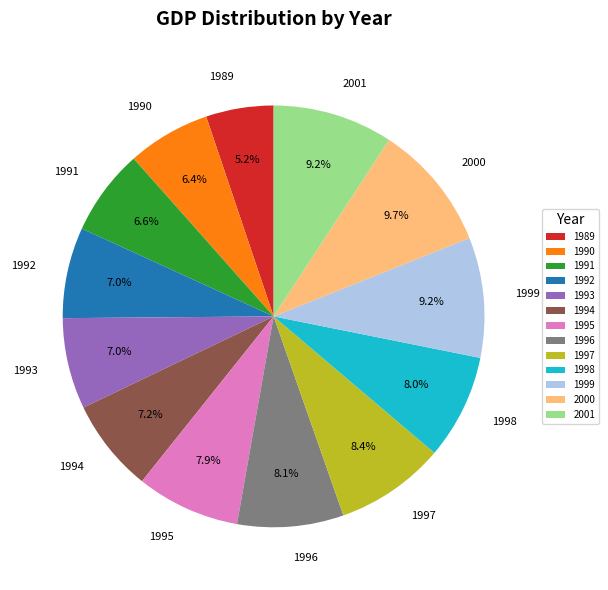

What percentage is the 1998 slice, to the nearest percent?

8%